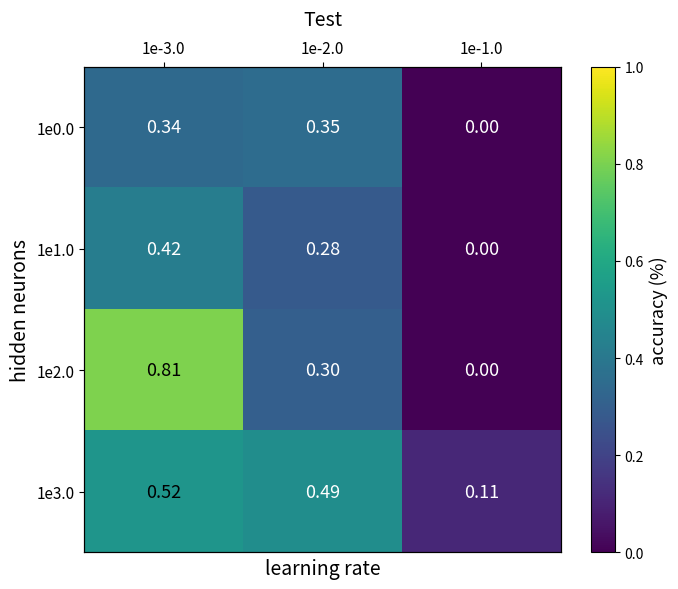

Which series changed the most between 1e-2.0 and 1e-1.0?

1e3.0